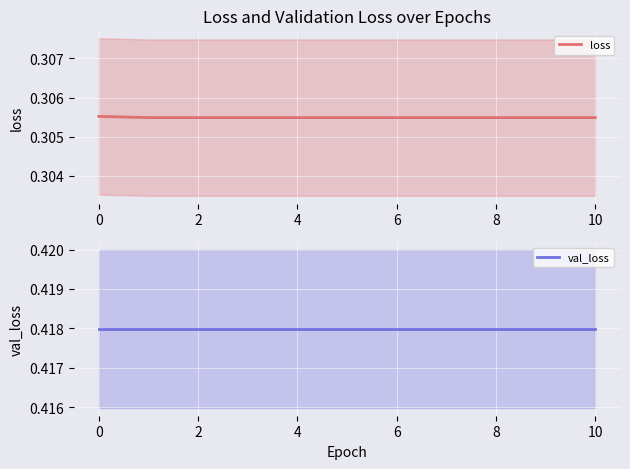

Between 10 and 4, which is larger?

10